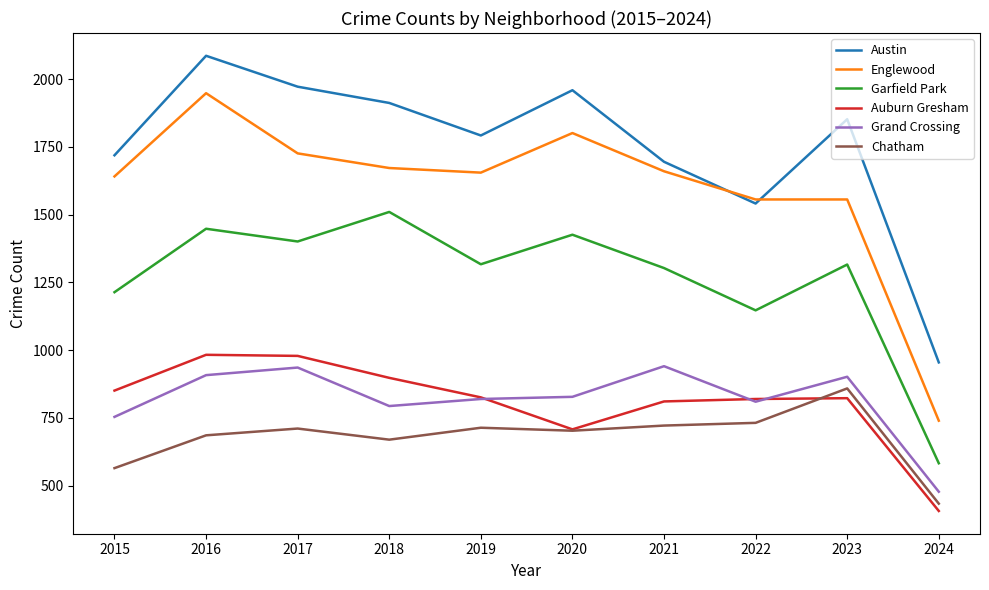

What is the average value of the Chatham series?

680